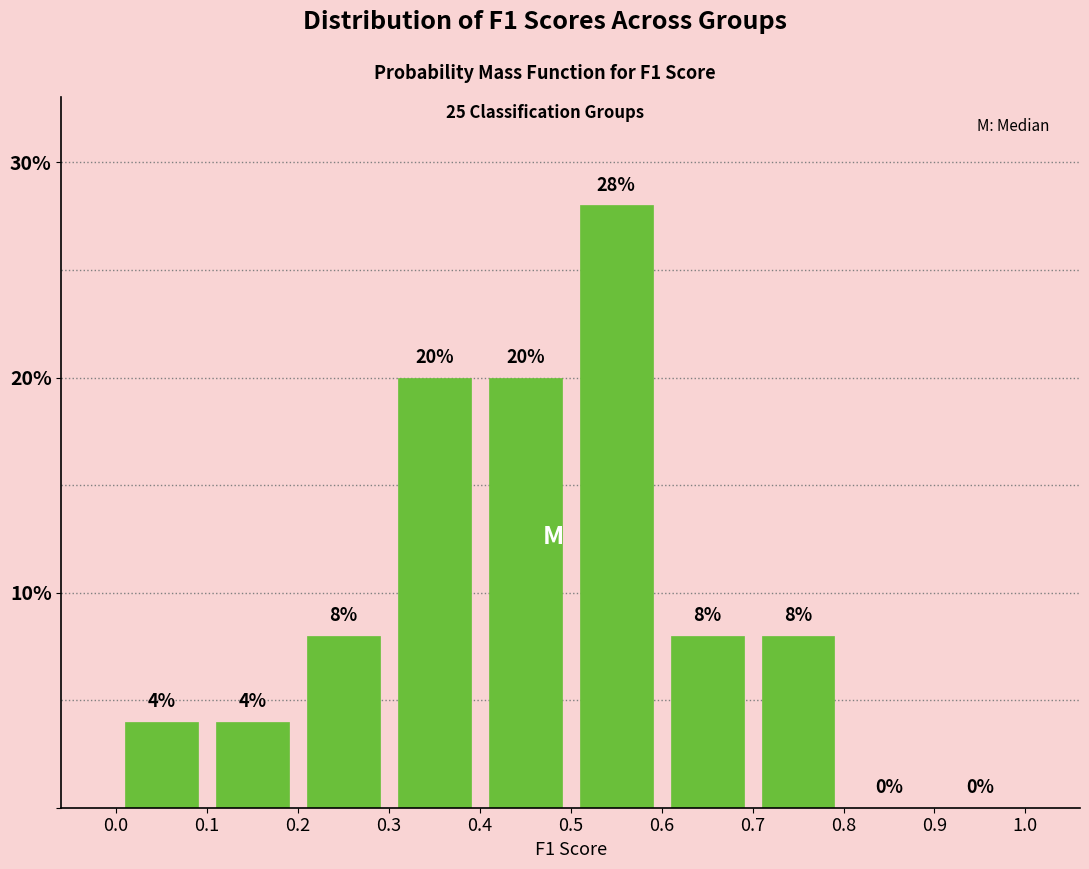

Which range on the x-axis has the tallest bar?

0.5 to 0.6